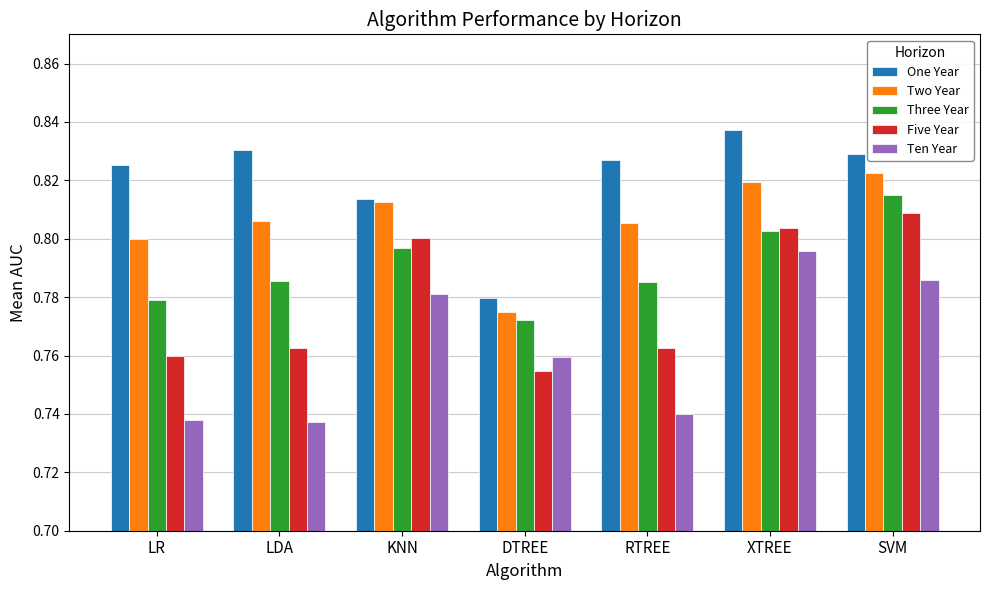

Which category has the lowest value in the Five Year series?

DTREE